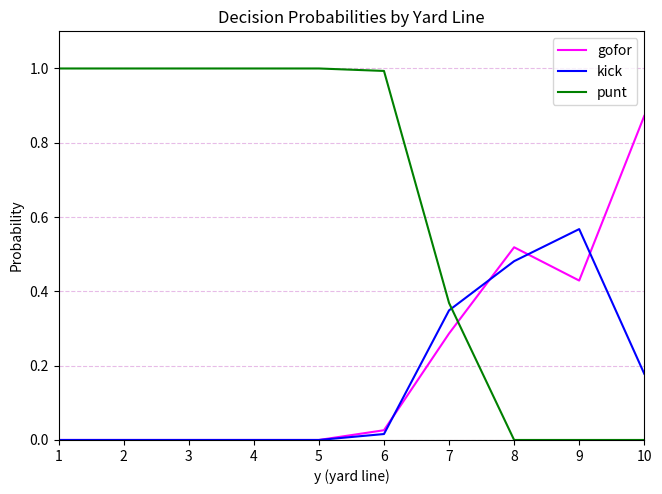

What is the total value across all series at 9?

1.0